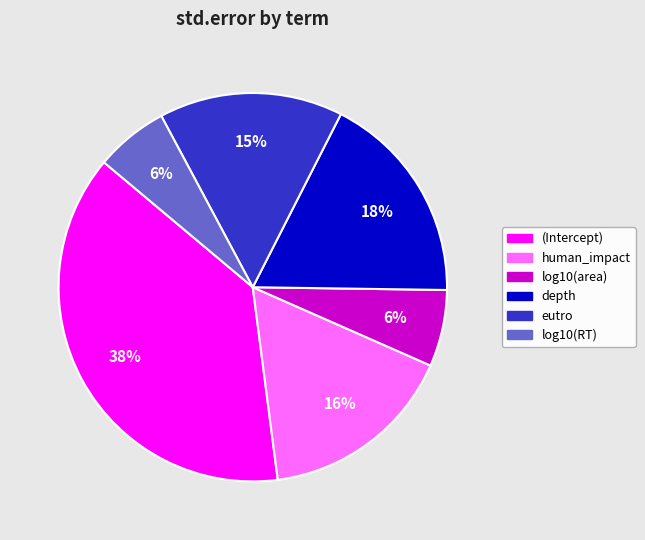

Which has a higher value, depth or log10(area)?

depth